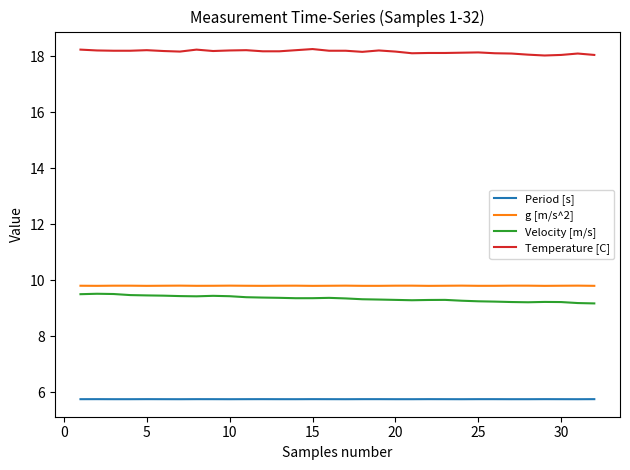

What is the greatest value displayed?

18.3